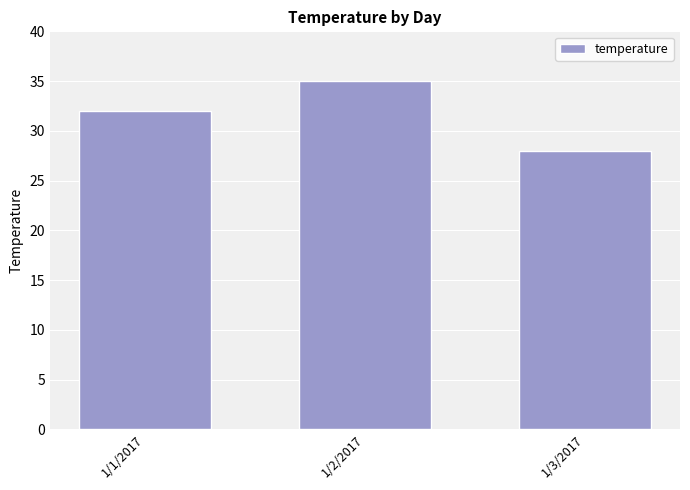

Does the chart contain stacked bars?

No